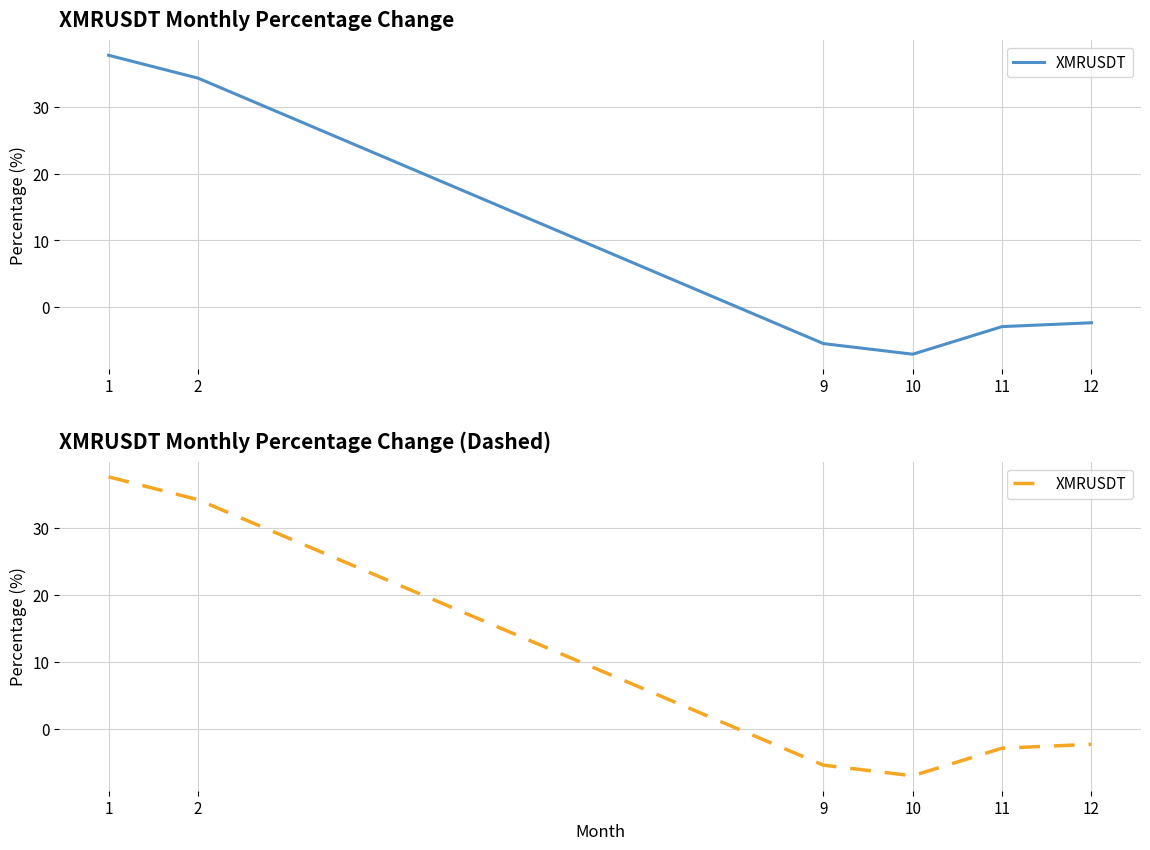

What is the minimum value shown in the chart?

-7.0